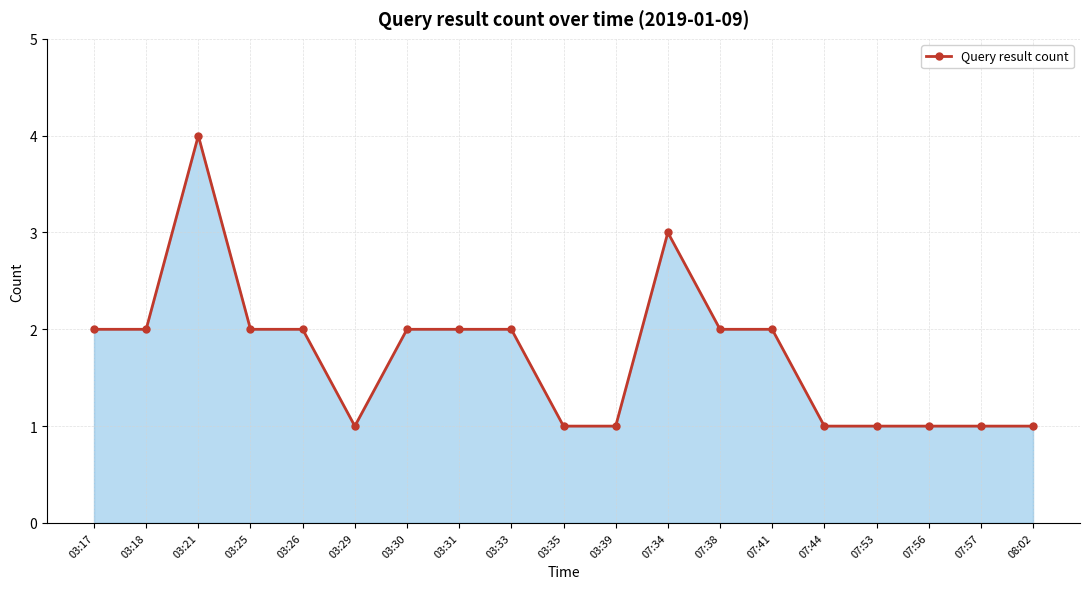

True or false: there are more than 1 points higher than both neighbors.

True